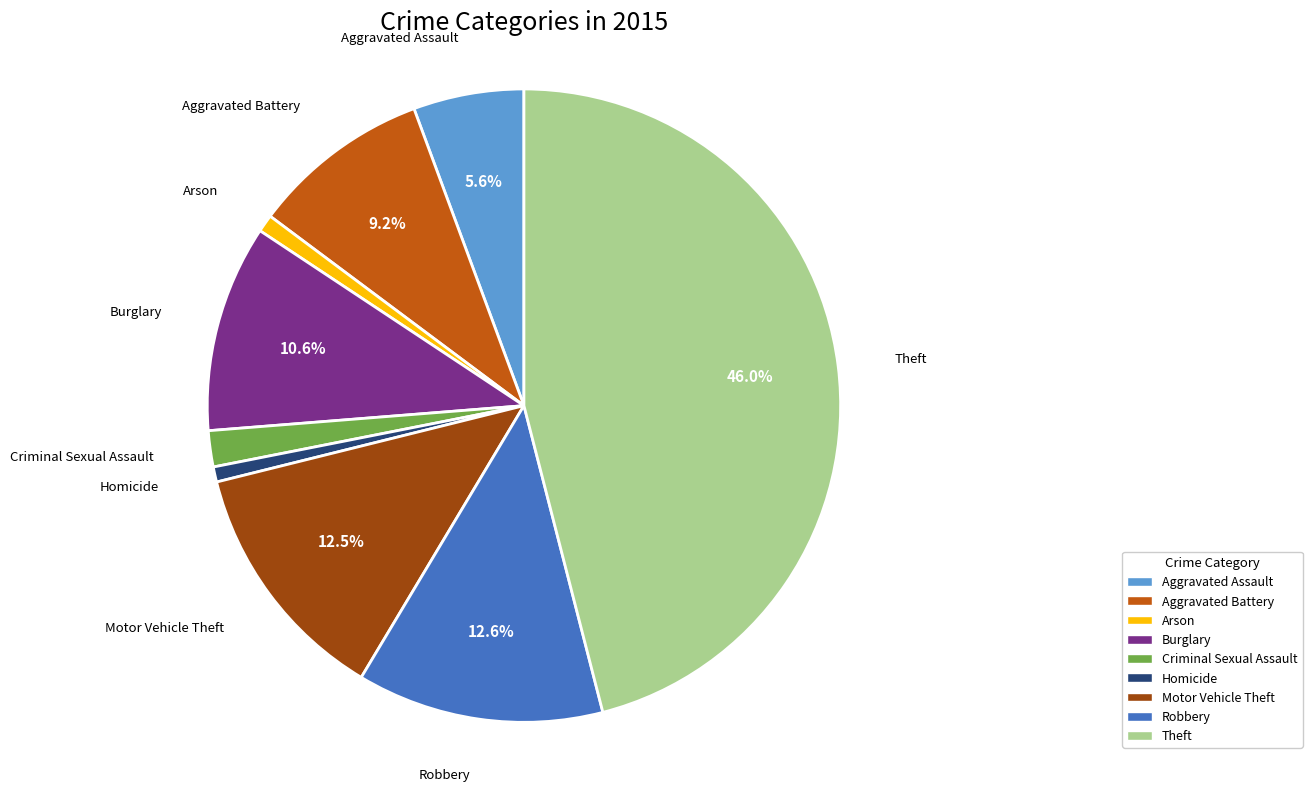

Which slice is the largest?

Theft